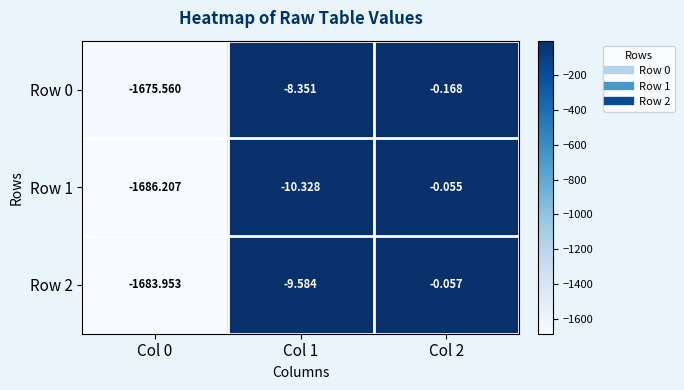

What is the total value across all series at Col 0?

-5045.7